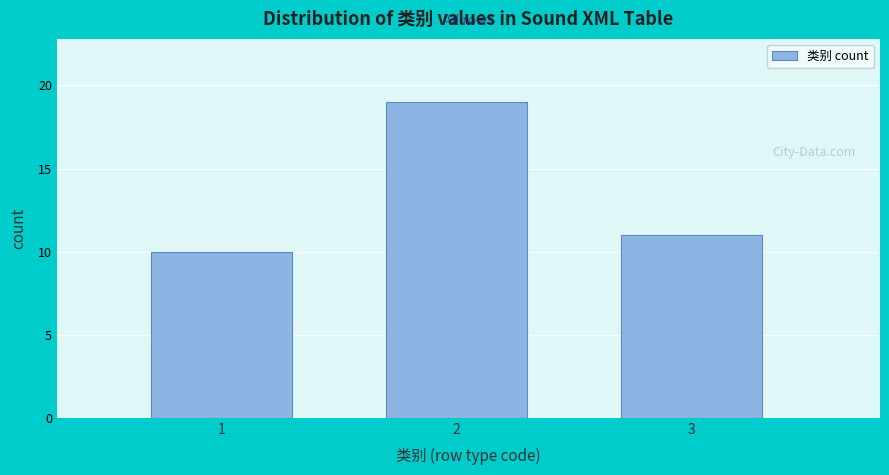

Reading left to right, list all the values displayed in this chart.

10	19	11